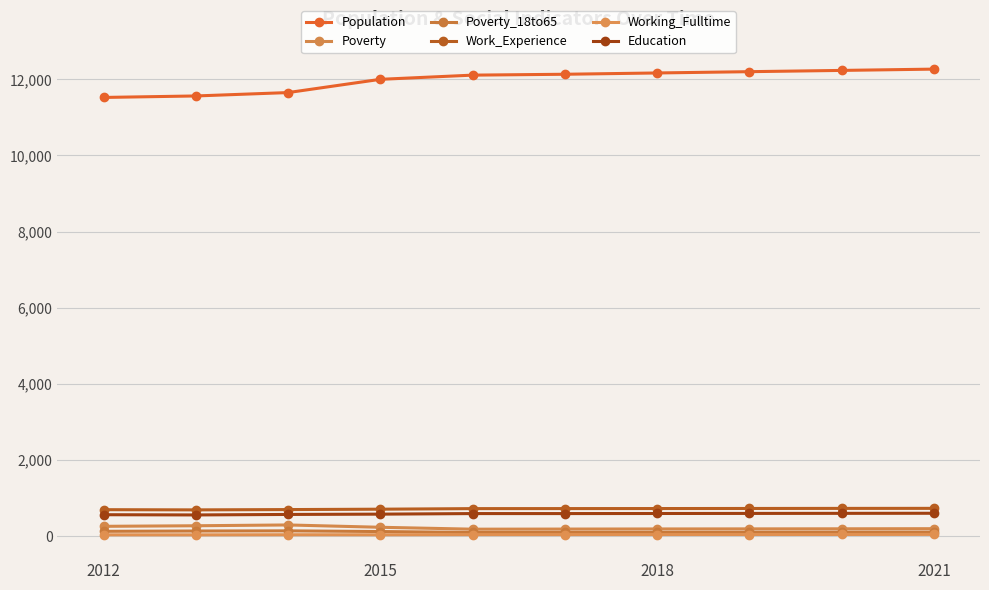

Which category has the lowest value across all series?

2015